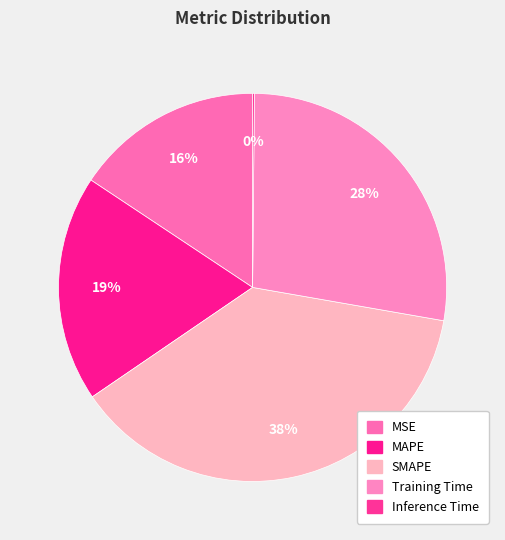

True or false: MSE accounts for 24% of the total.

False